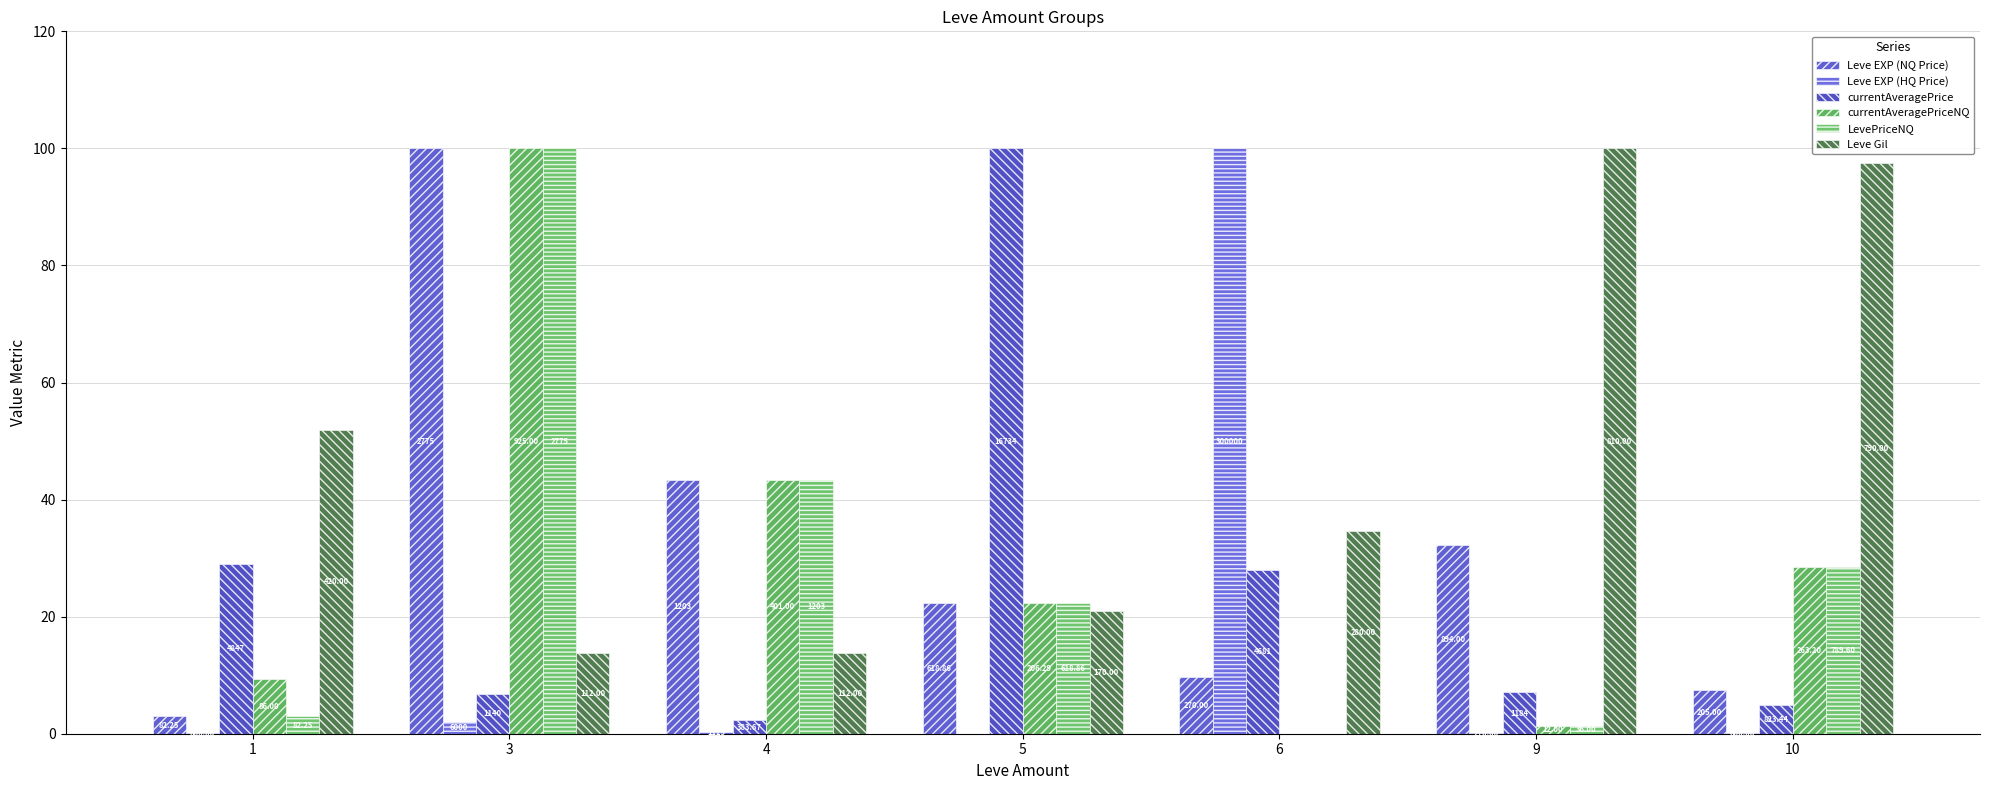

What is the difference between the maximum and minimum values in the Leve EXP (NQ Price) series?

97.0